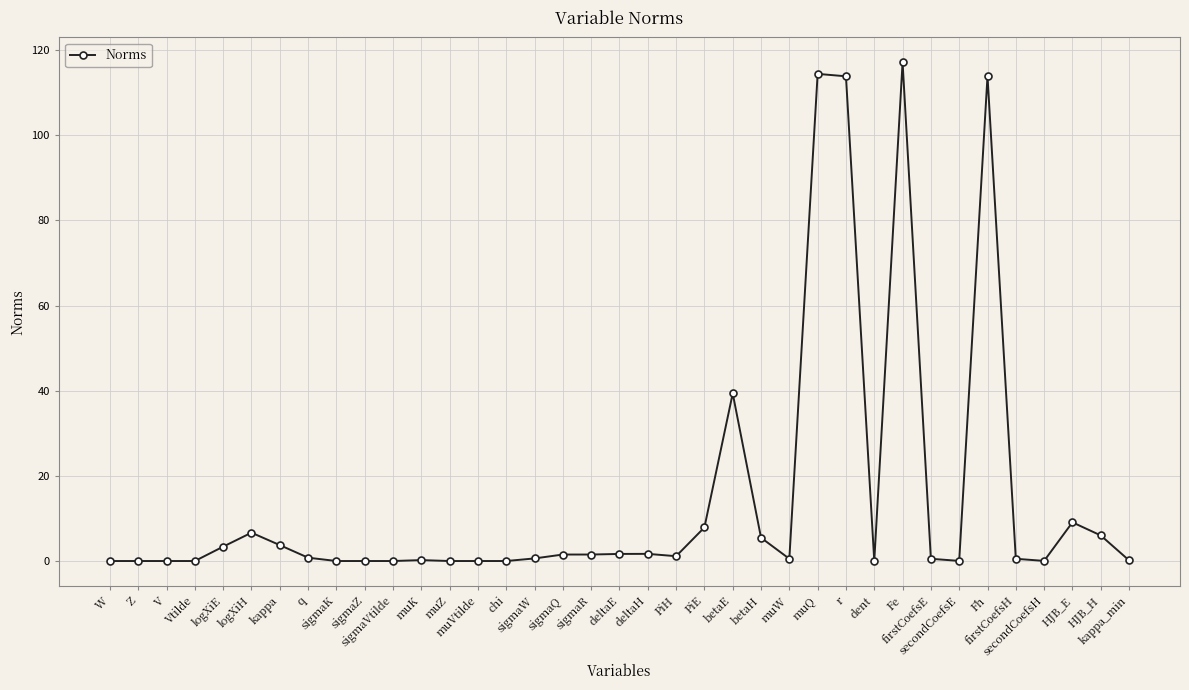

Is this an area chart (filled region under the line)?

No